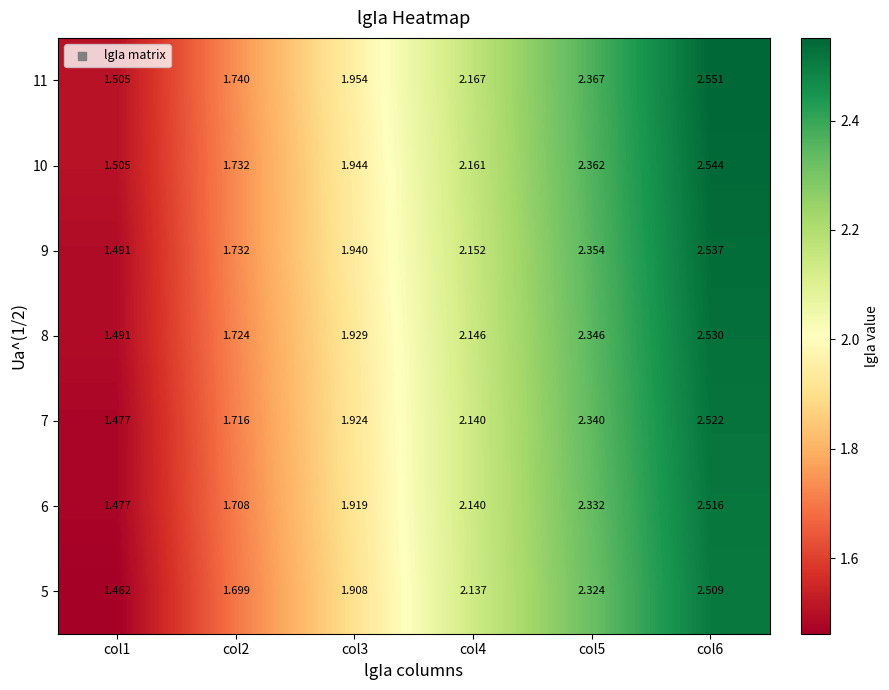

Is the value of 11 at col6 greater than the value of 7 at col5?

Yes